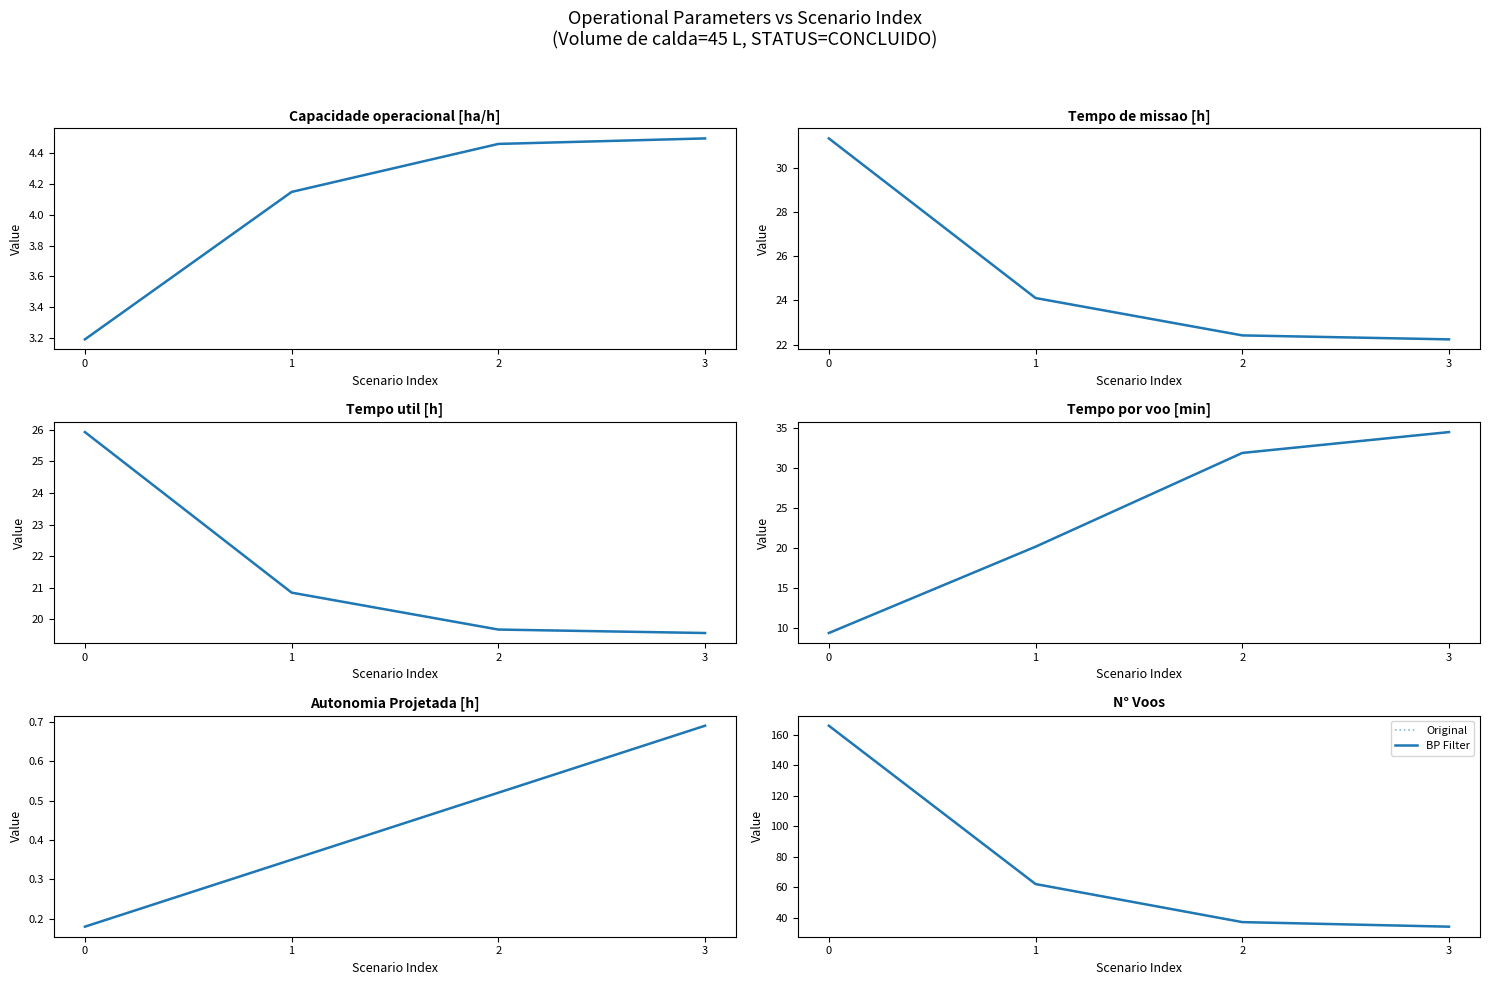

Which series has the widest spread of values?

Original